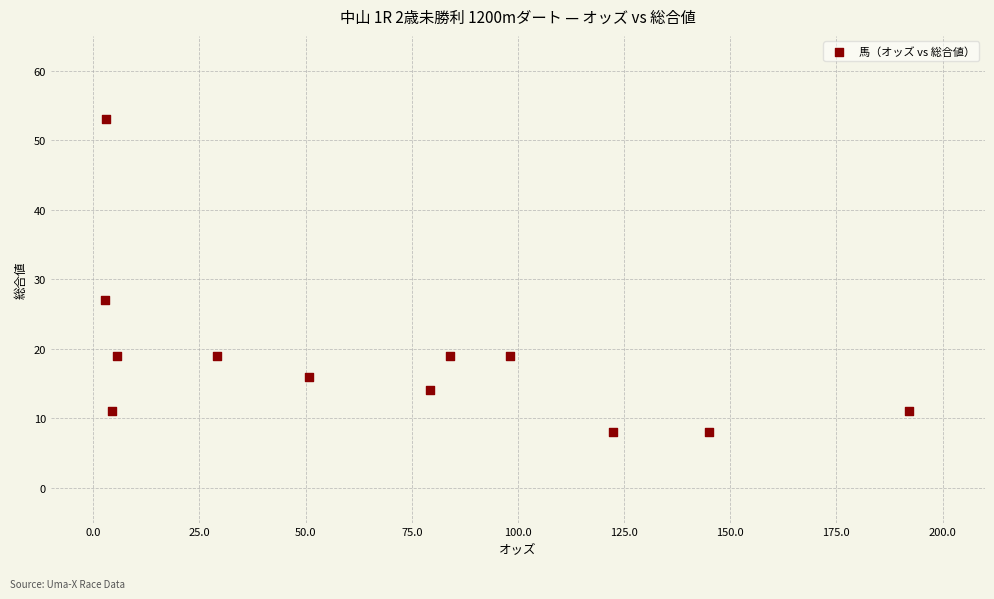

What is the average Y value?

19